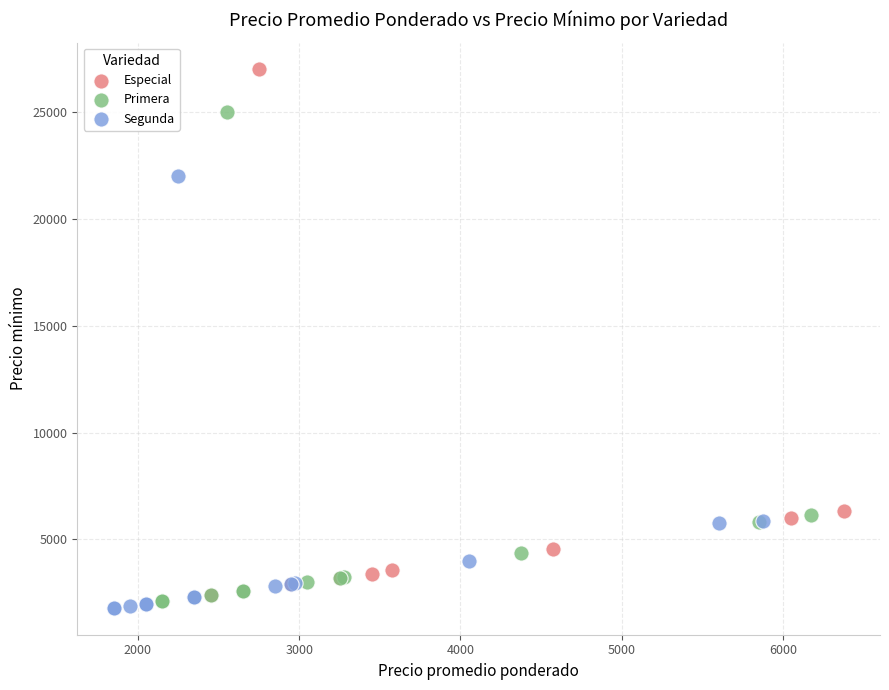

Which series has the largest Y range (max minus min)?

Especial